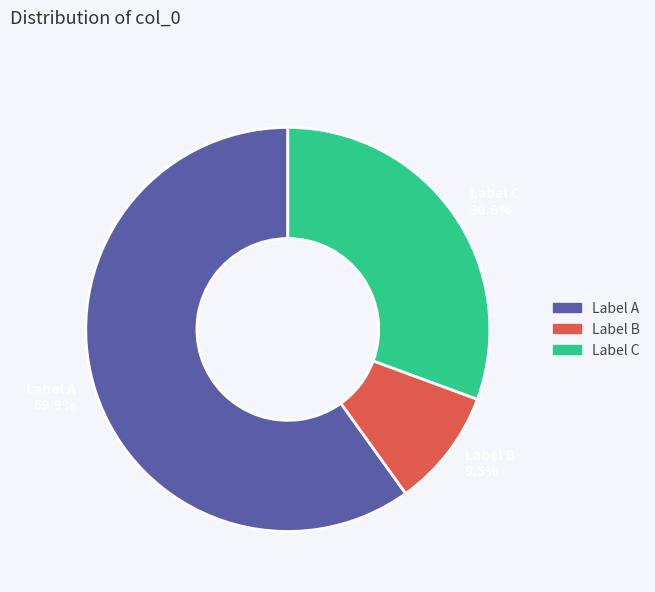

How many segments does this pie chart have?

3